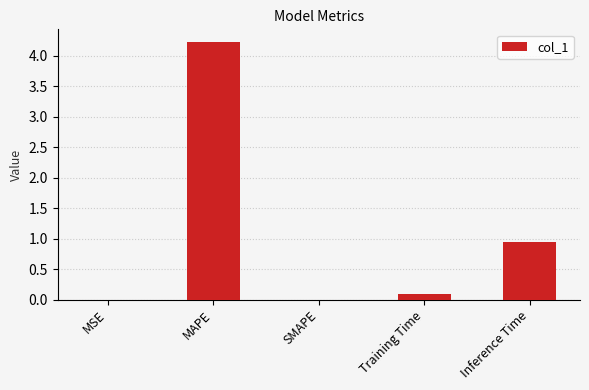

Read the value at Inference Time.

0.9